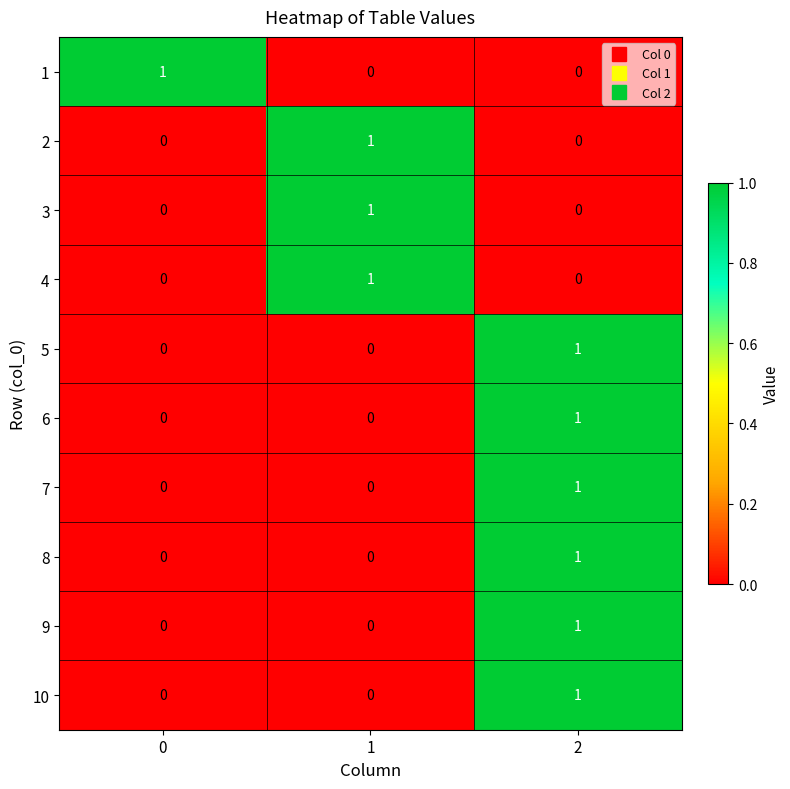

What is the spread (max minus min) of values at 0?

1